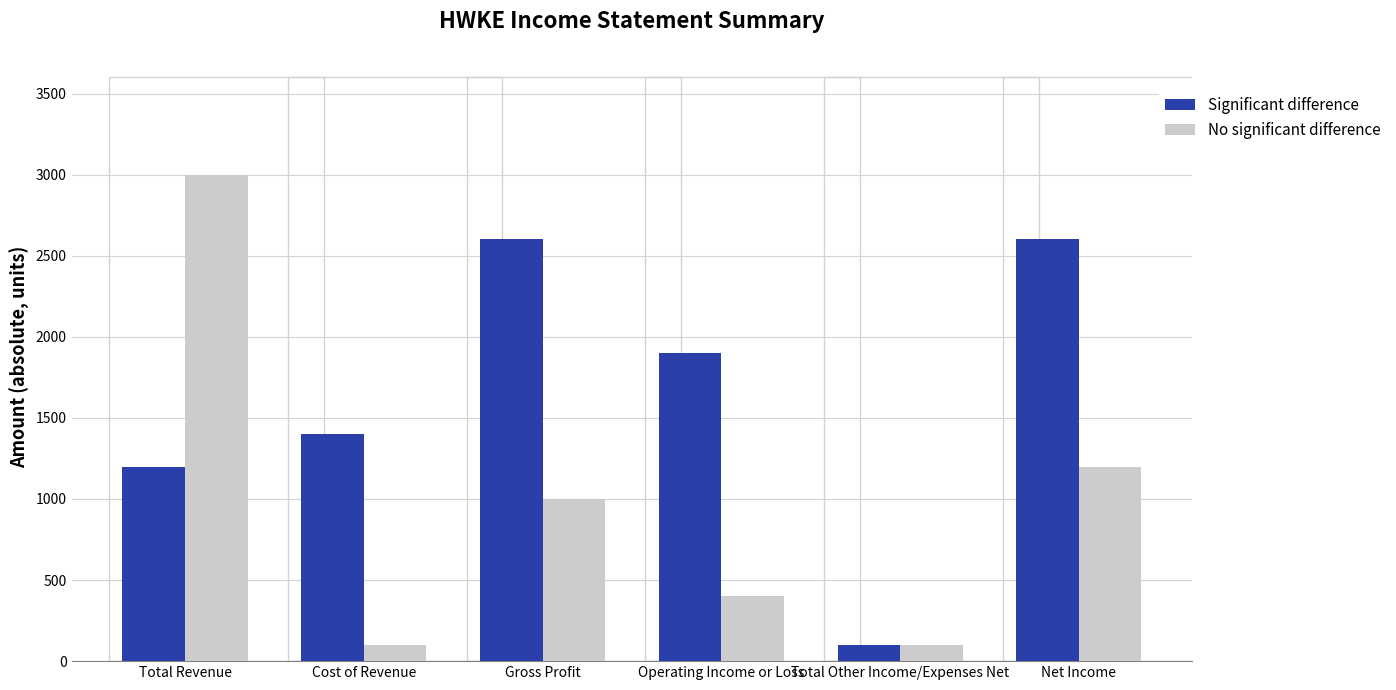

Which series has the largest total across all categories?

Significant difference